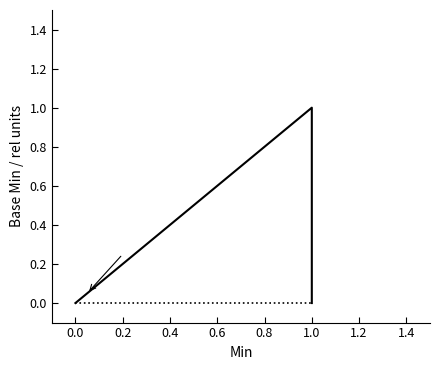

How many Base Min values are between 0 and 1?

5